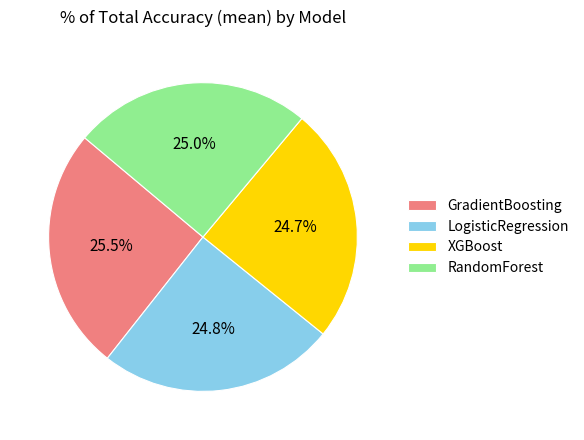

To the nearest percent, what is the difference between the largest and smallest slice percentages?

1%